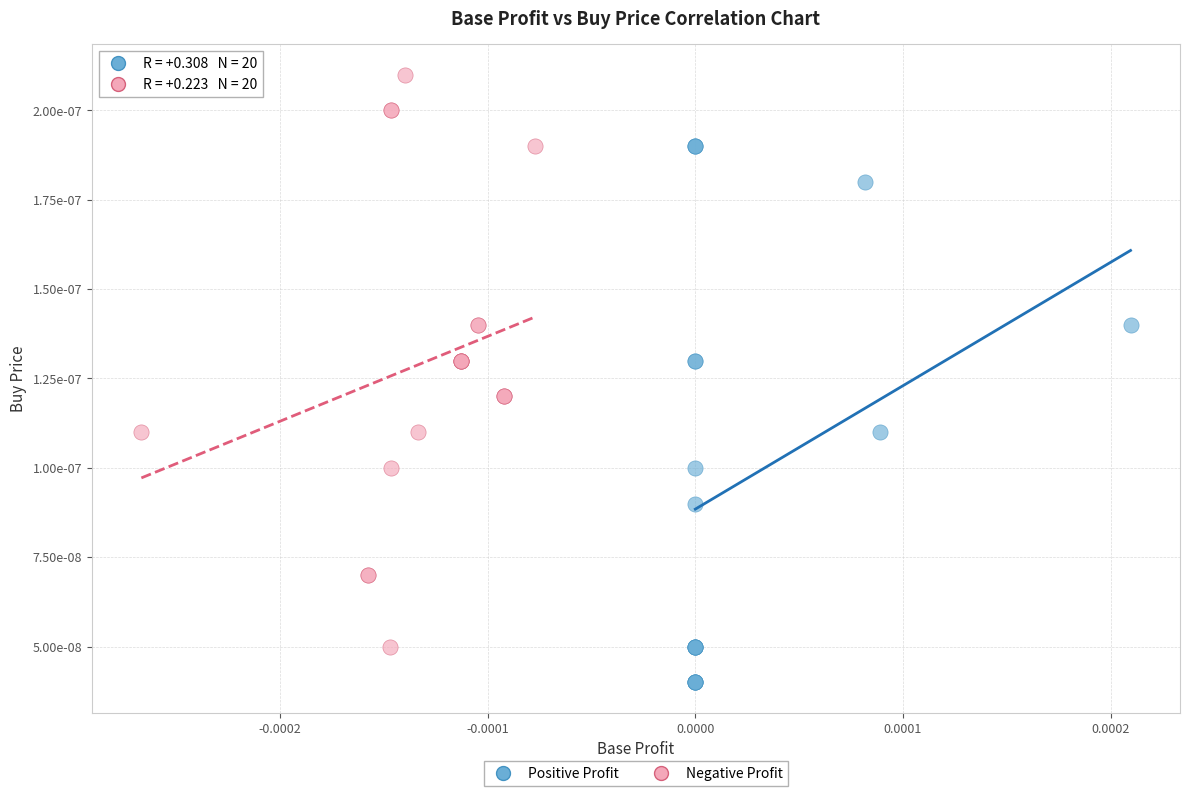

Which series contains the lowest Y value?

Positive Profit